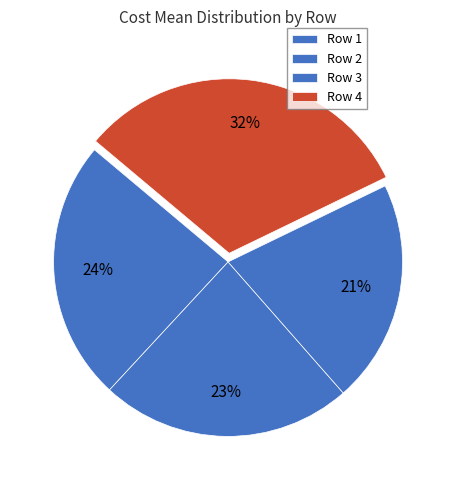

Count the number of slices in the pie.

4